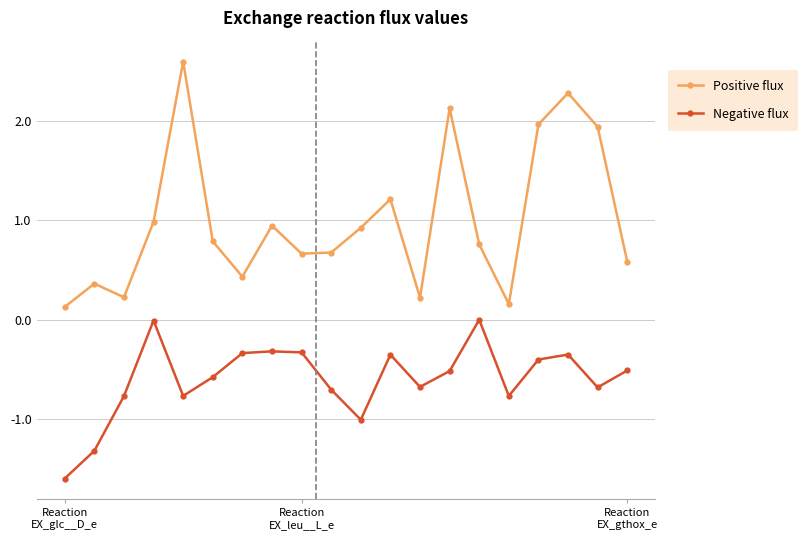

What is the maximum value for Positive flux?

2.6